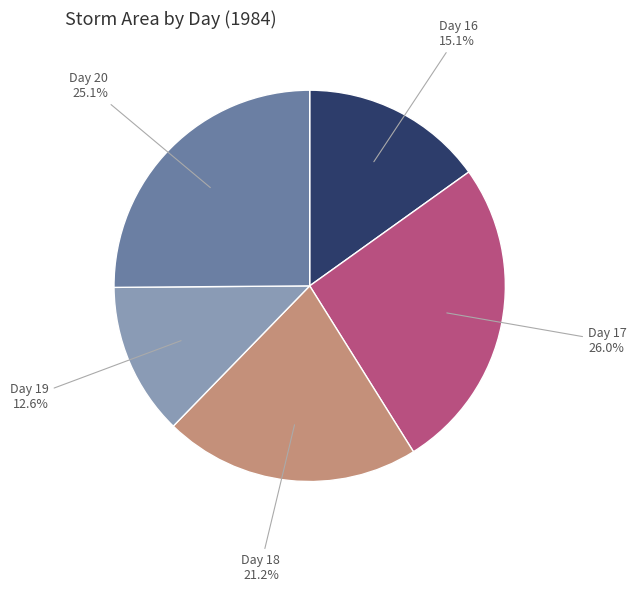

Is there any slice that represents more than half of the pie?

No